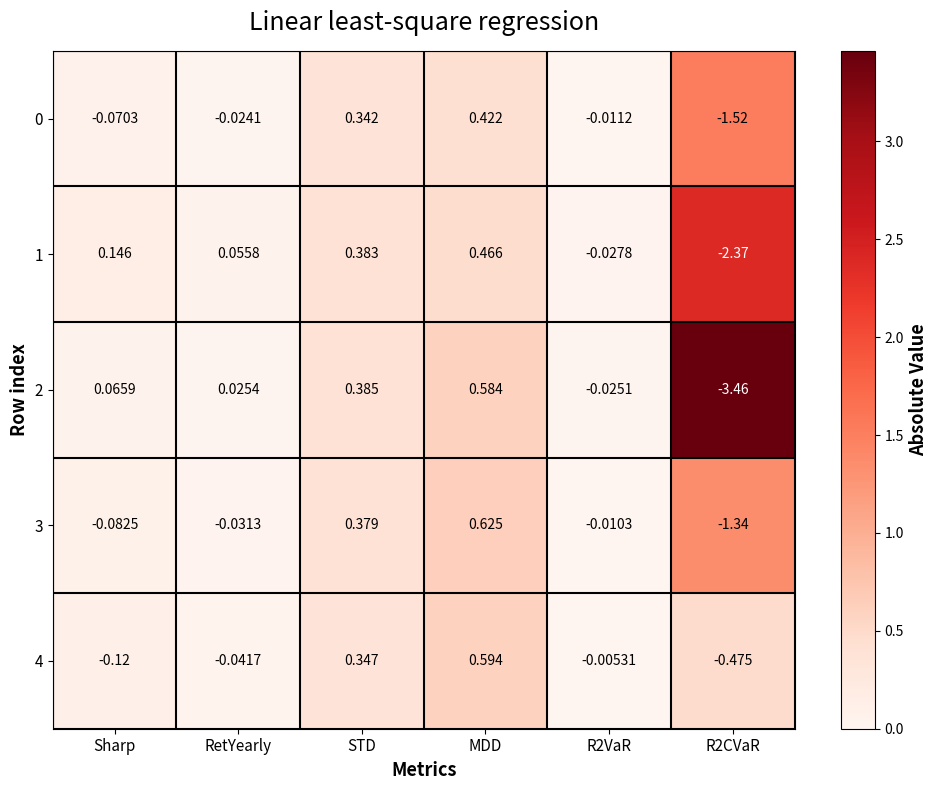

How many data points does each series have?

6